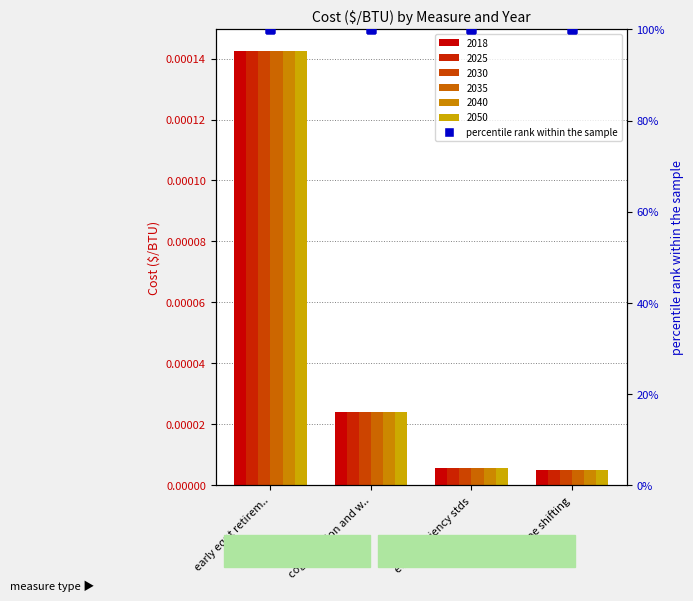

Which series reaches the maximum Y coordinate?

2018